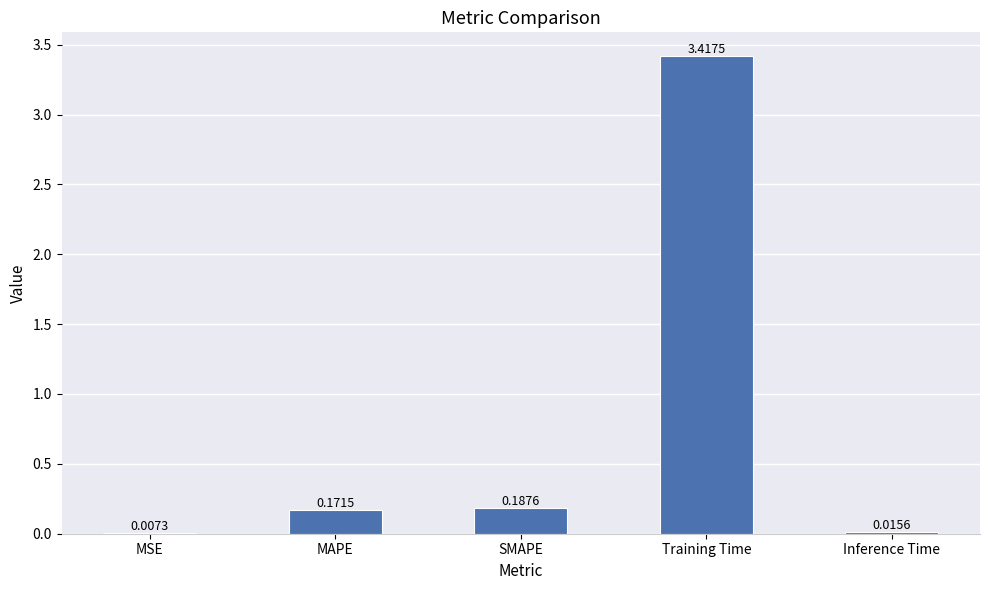

Which label corresponds to the largest value in the chart?

Training Time